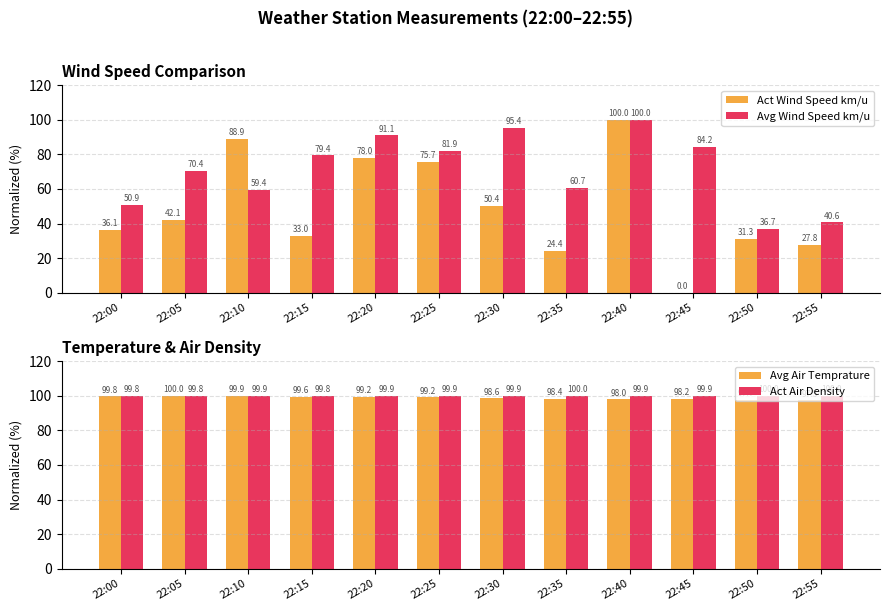

What is the difference between the maximum and minimum values in the Act Air Density series?

0.2